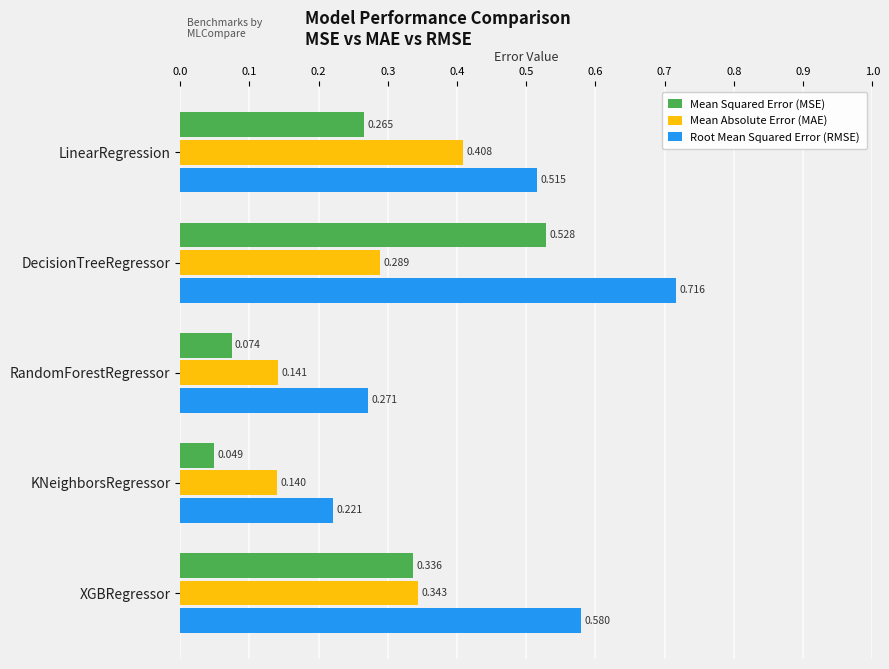

At which category is the sum across all series the highest?

DecisionTreeRegressor